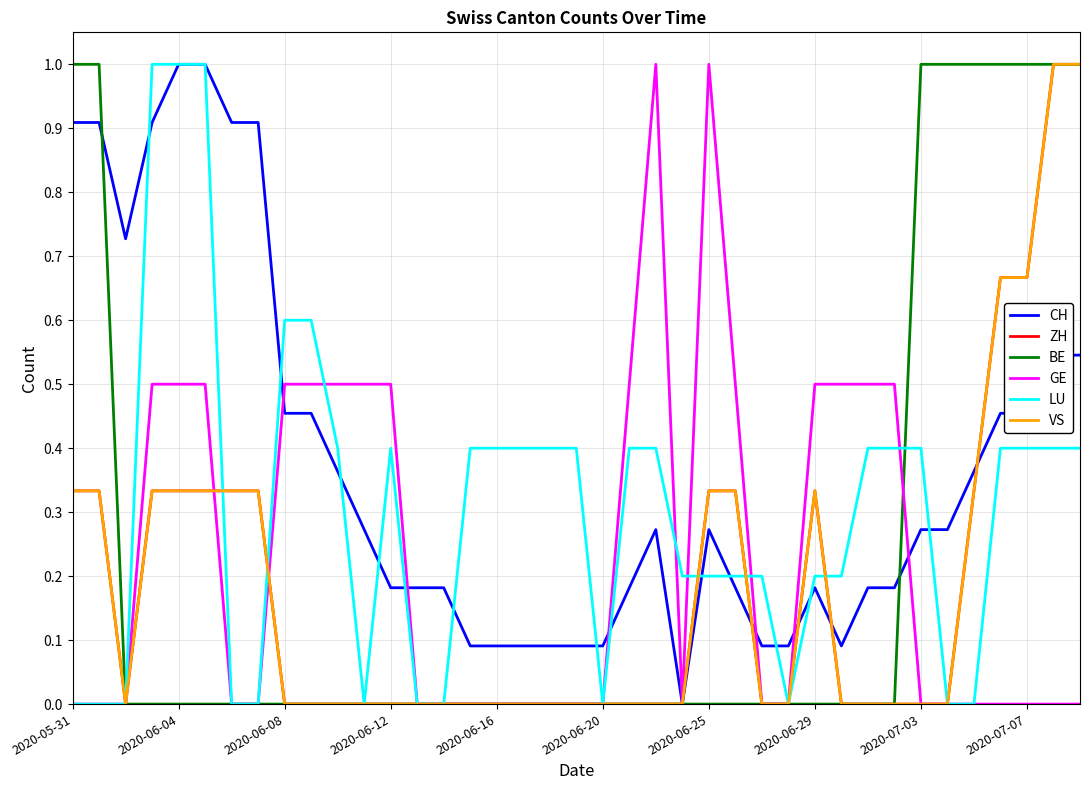

Which series ends up on top after the final intersection of ZH and GE?

GE